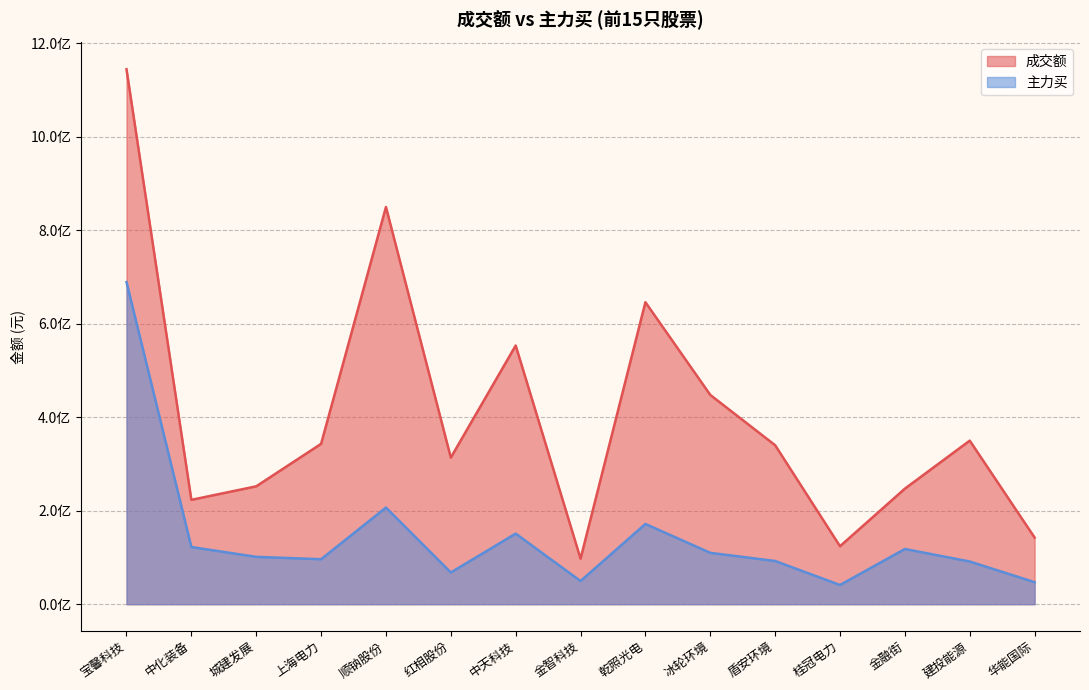

At which category is the sum across all series the highest?

宝馨科技